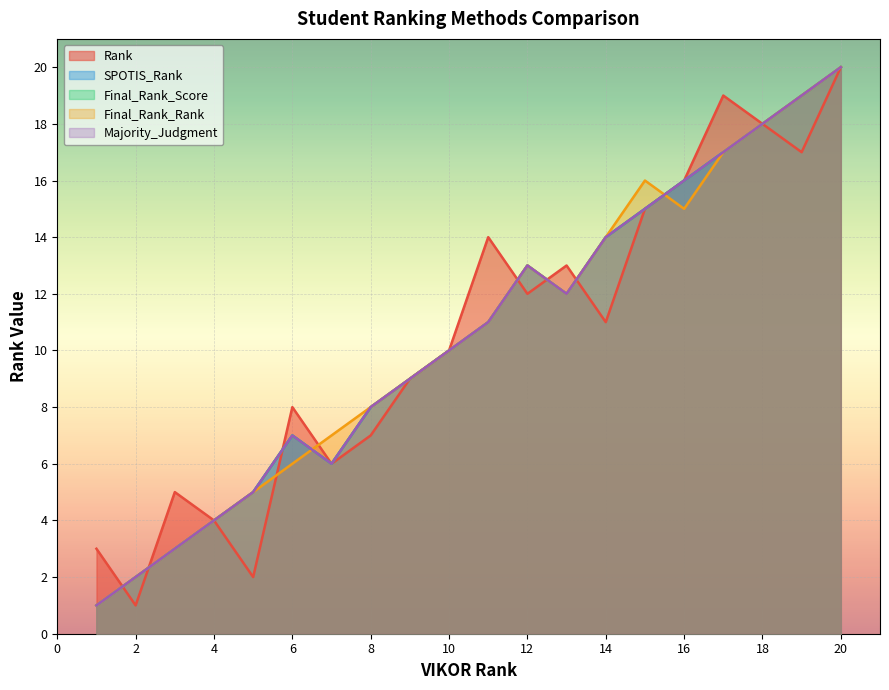

How many interior local valleys does the Final_Rank_Rank series have?

2